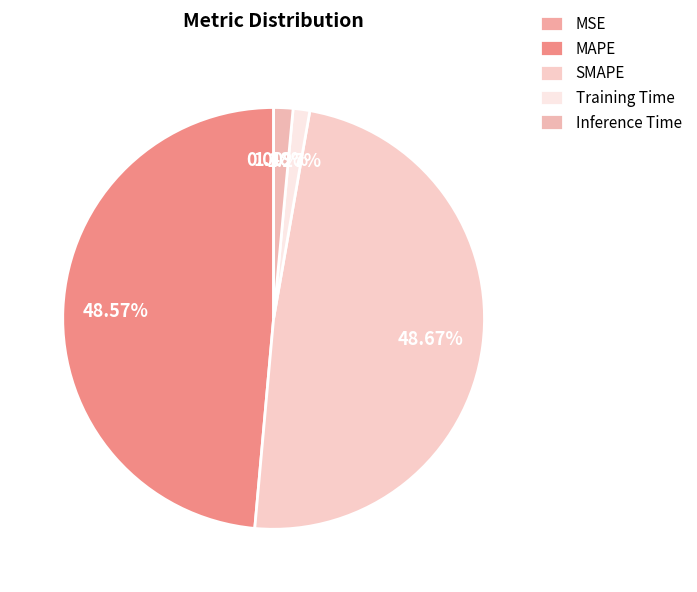

Which slice is the largest?

SMAPE